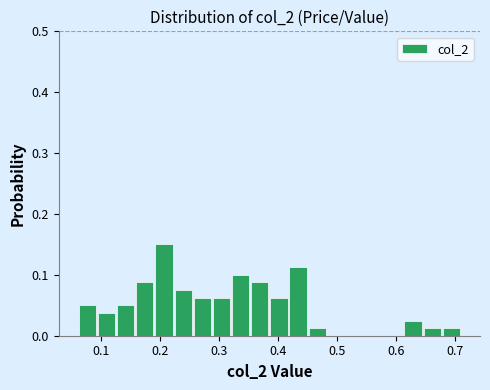

Read against the x-axis, roughly where is the centre of the tallest bar?

0.21